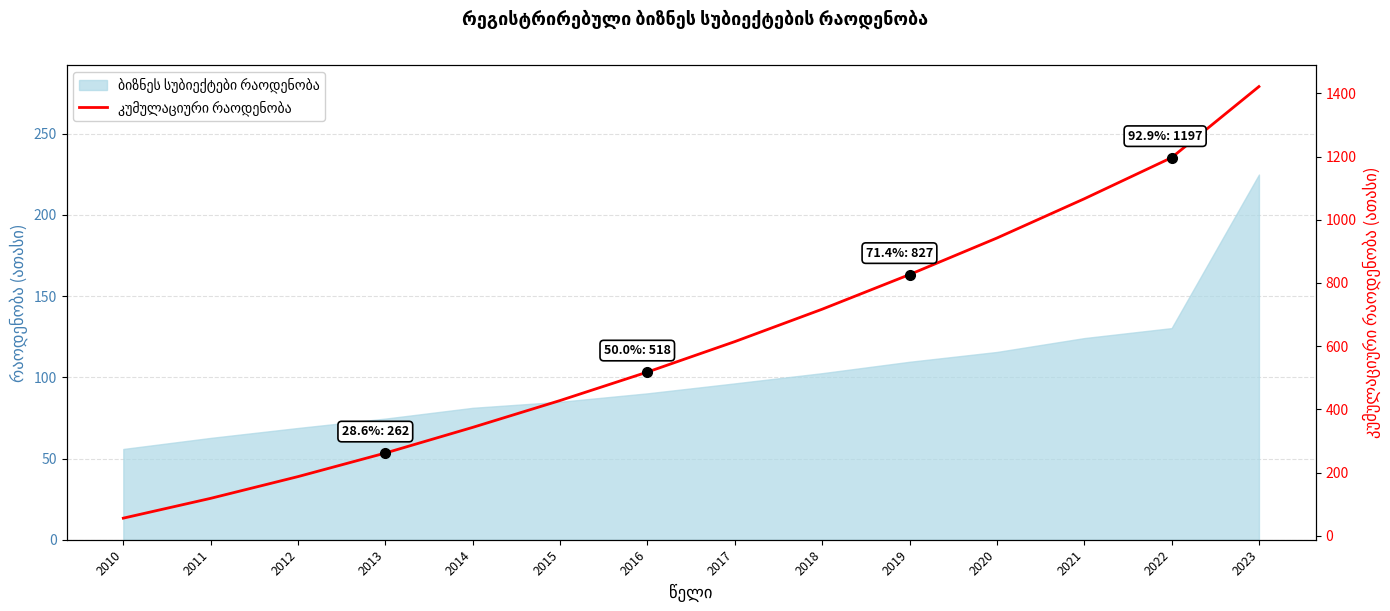

At which category does the chart reach its peak across all series?

2023